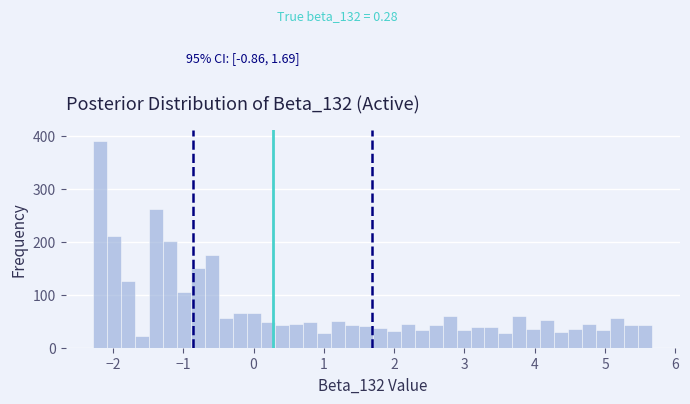

Read against the x-axis, roughly where is the centre of the tallest bar?

-2.2